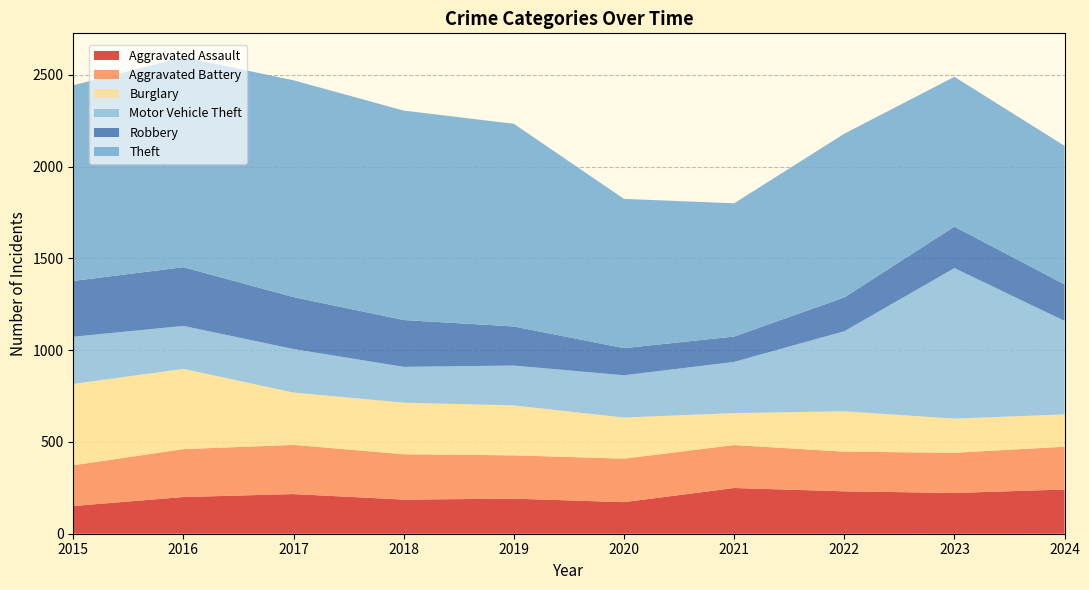

Reading right to left, extract all data points from this chart.

Aggravated Assault: 2024=241	2023=222	2022=231	2021=249	2020=172	2019=191	2018=186	2017=216	2016=200	2015=151
Aggravated Battery: 2024=233	2023=219	2022=216	2021=234	2020=237	2019=236	2018=247	2017=268	2016=261	2015=222
Burglary: 2024=176	2023=186	2022=220	2021=174	2020=224	2019=272	2018=281	2017=285	2016=437	2015=443
Motor Vehicle Theft: 2024=509	2023=820	2022=436	2021=279	2020=230	2019=217	2018=195	2017=237	2016=234	2015=257
Robbery: 2024=199	2023=226	2022=184	2021=138	2020=148	2019=213	2018=255	2017=283	2016=320	2015=304
Theft: 2024=755	2023=816	2022=892	2021=726	2020=813	2019=1104	2018=1141	2017=1181	2016=1144	2015=1066